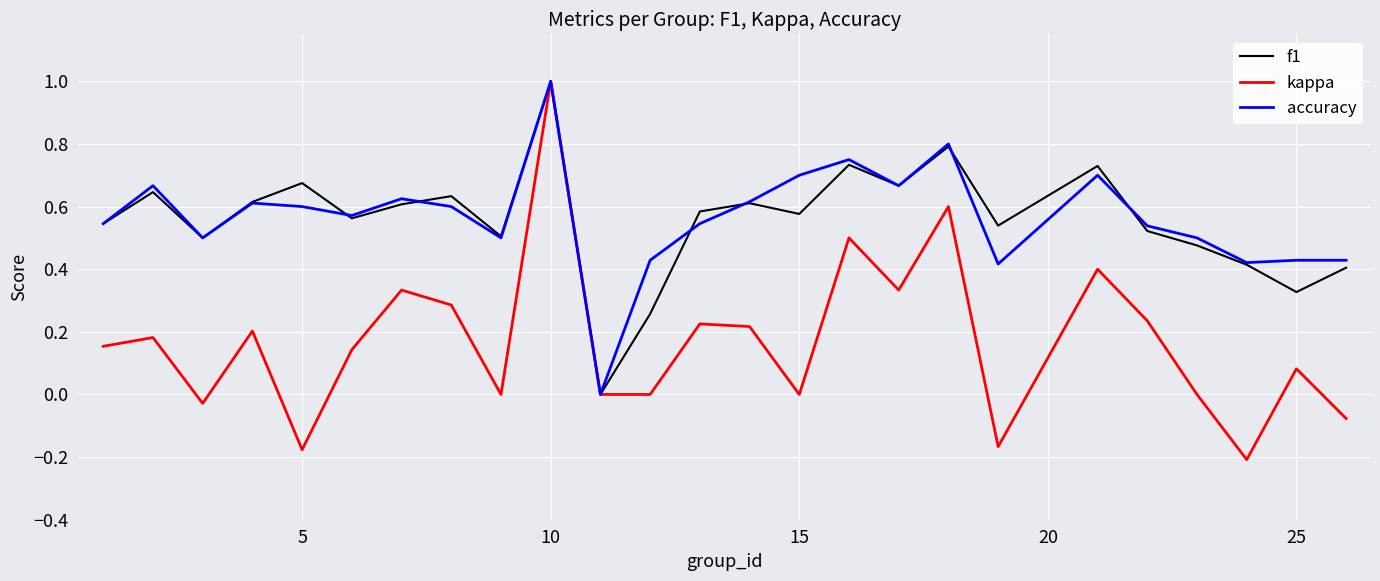

What is the greatest value displayed?

1.0